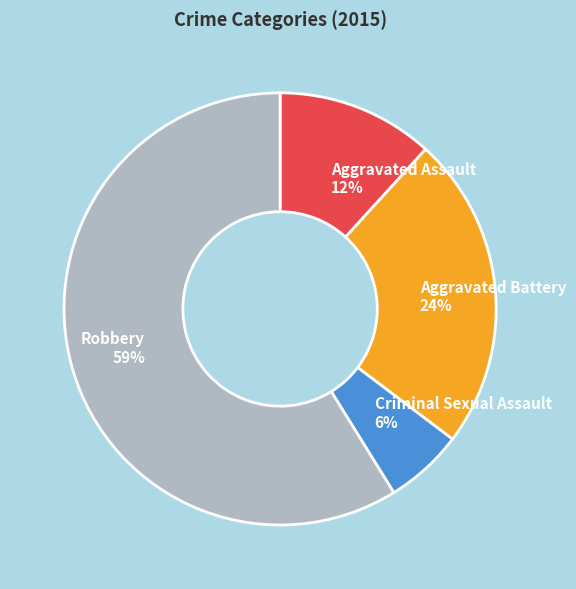

To the nearest percent, what is the average slice percentage?

25%